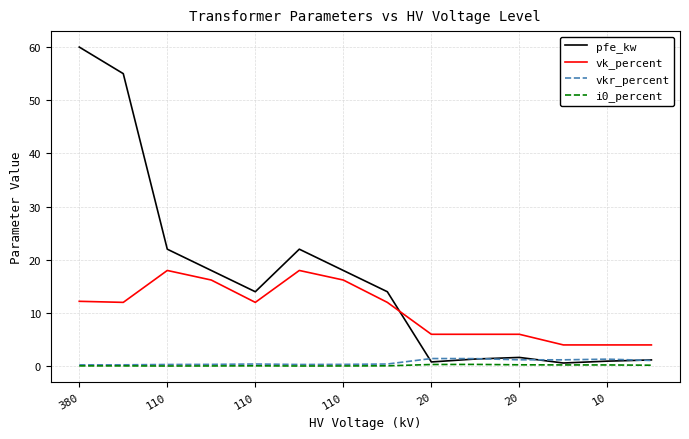

Which series has the largest total across all categories?

pfe_kw